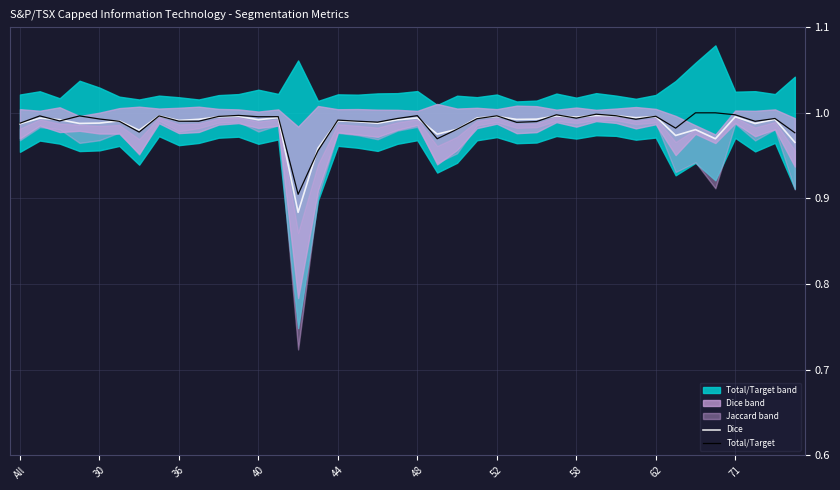

What is the approximate value of Total/Target at 25?

1.0